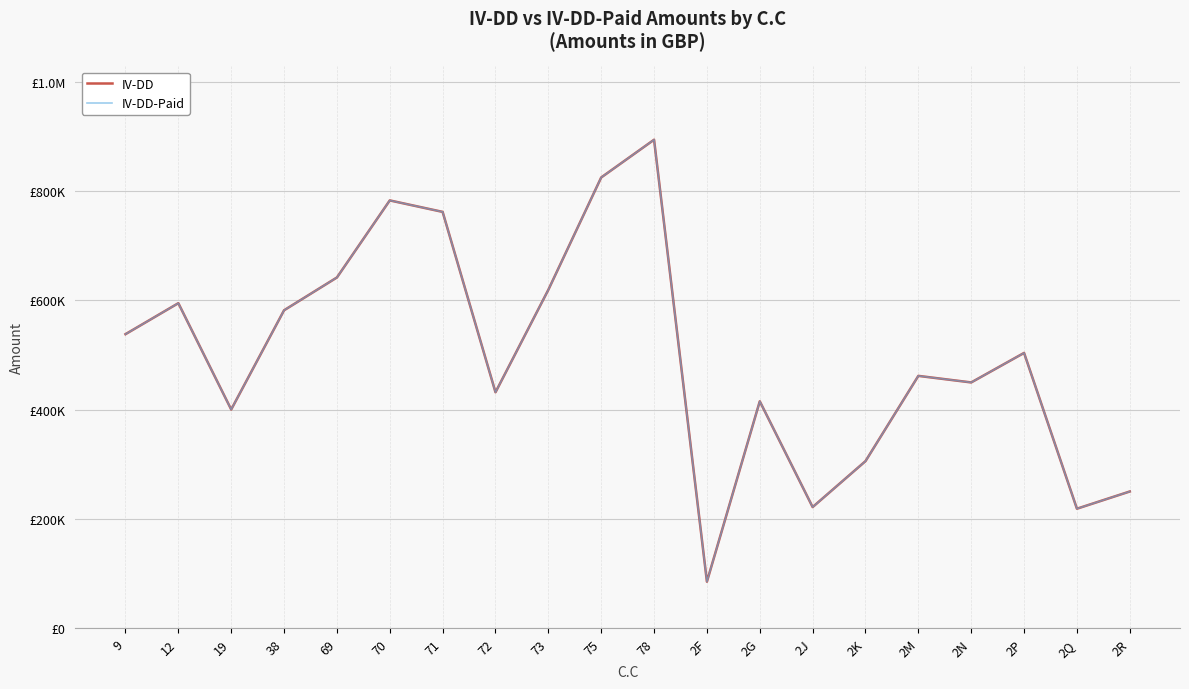

What is the smallest value displayed?

85500